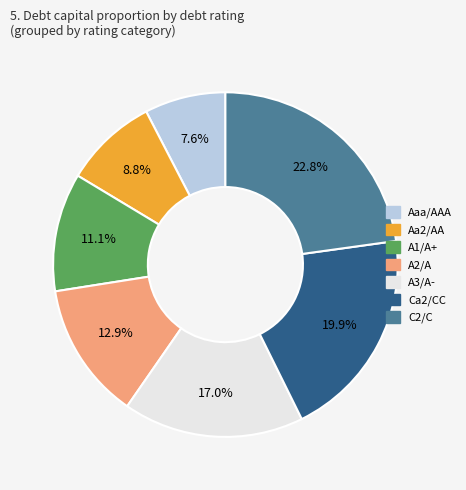

True or false: Aaa/AAA accounts for 1% of the total.

False